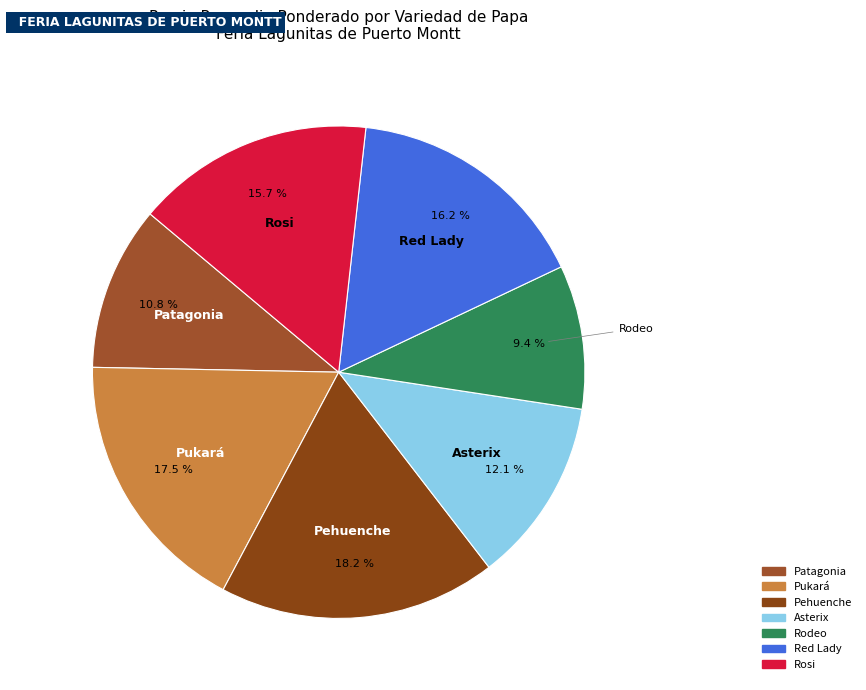

What percentage do Red Lady and Asterix together represent?

28.3%